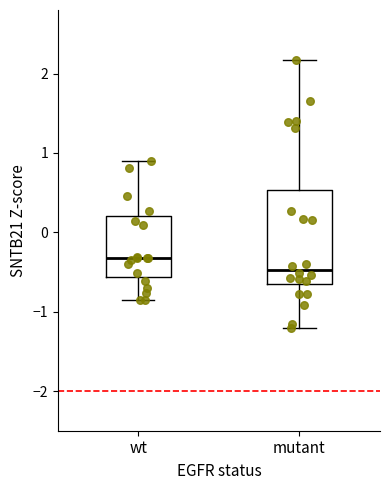

Where does the lower whisker of the box for mutant end on the y-axis? The values are not printed on the chart, so give them approximately, as read against the axis.

-1.2